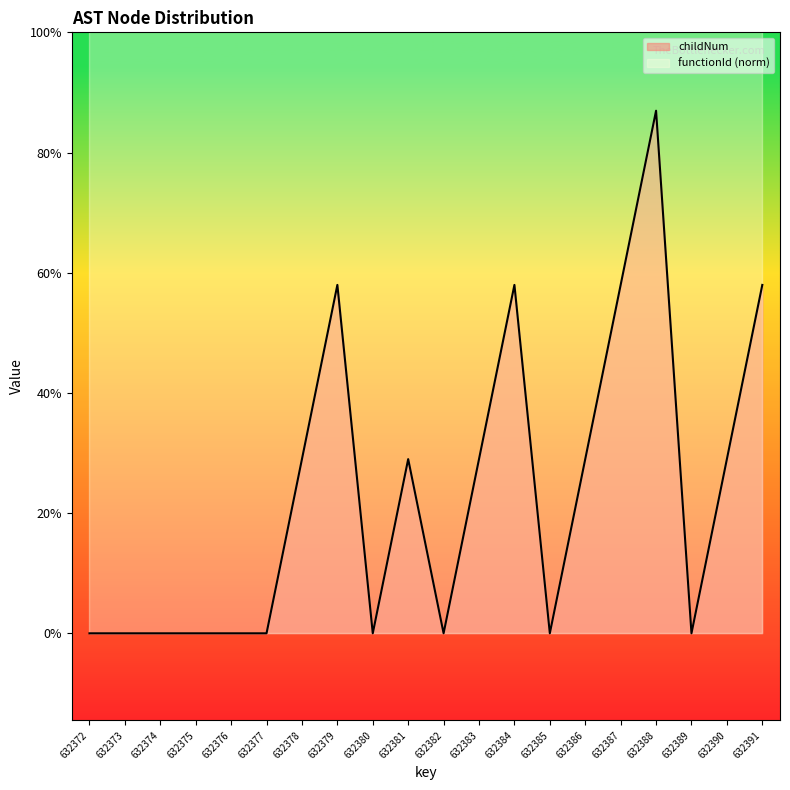

Reading left to right, list all the values displayed in this chart.

632372=0	632373=0	632374=0	632375=0	632376=0	632377=0	632378=1	632379=2	632380=0	632381=1	632382=0	632383=1	632384=2	632385=0	632386=1	632387=2	632388=3	632389=0	632390=1	632391=2